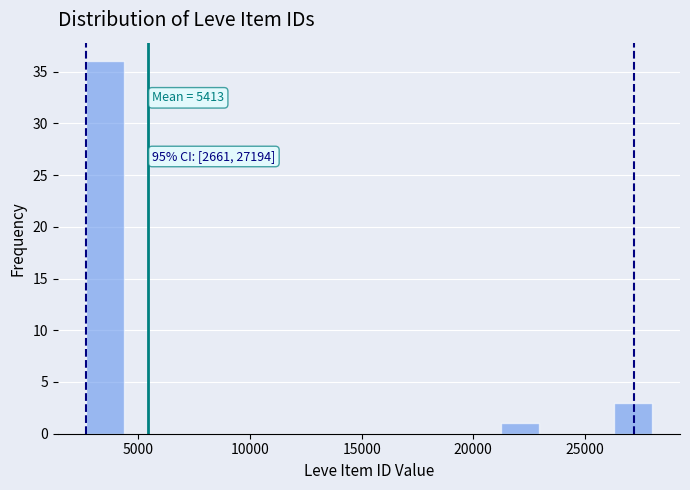

Around what value on the x-axis is the tallest bar? Give the approximate position of its centre, as read against the axis.

3500